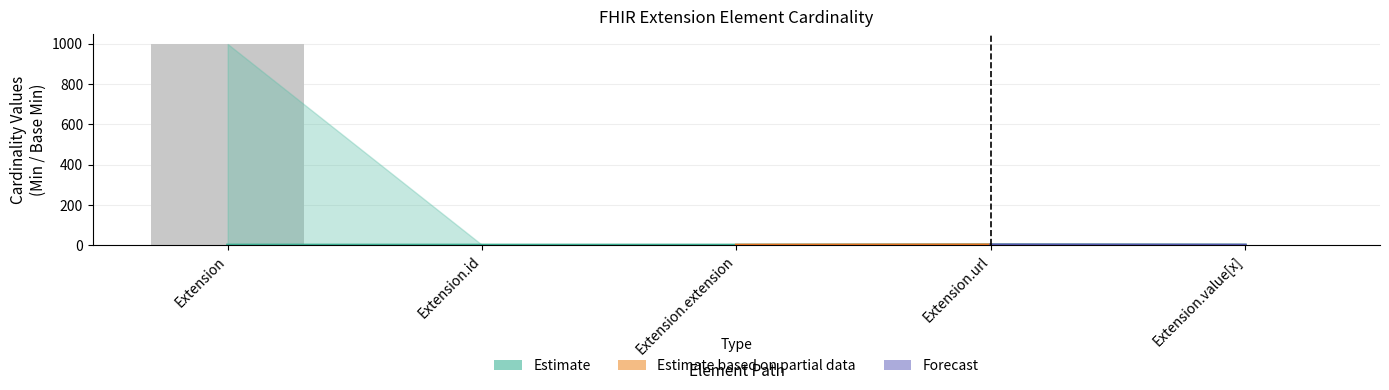

At how many categories does at least one series exceed 659?

1